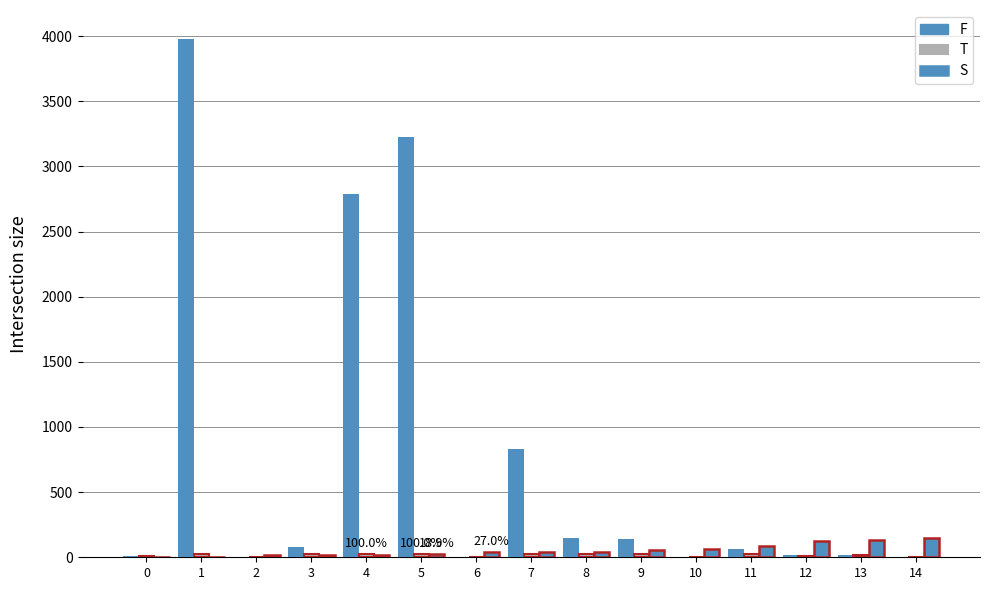

Reading right to left, extract all data points from this chart.

F: 14=5	13=14	12=21	11=67	10=2	9=140	8=147	7=831	6=4	5=3228	4=2785	3=78	2=2	1=3980	0=8
T: 14=3	13=14	12=11	11=22	10=2	9=24	8=24	7=24	6=2	5=24	4=24	3=24	2=2	1=24	0=8
S: 14=148	13=135	12=122	11=83	10=61	9=54	8=43	7=42	6=40	5=28	4=20	3=17	2=15	1=1	0=0